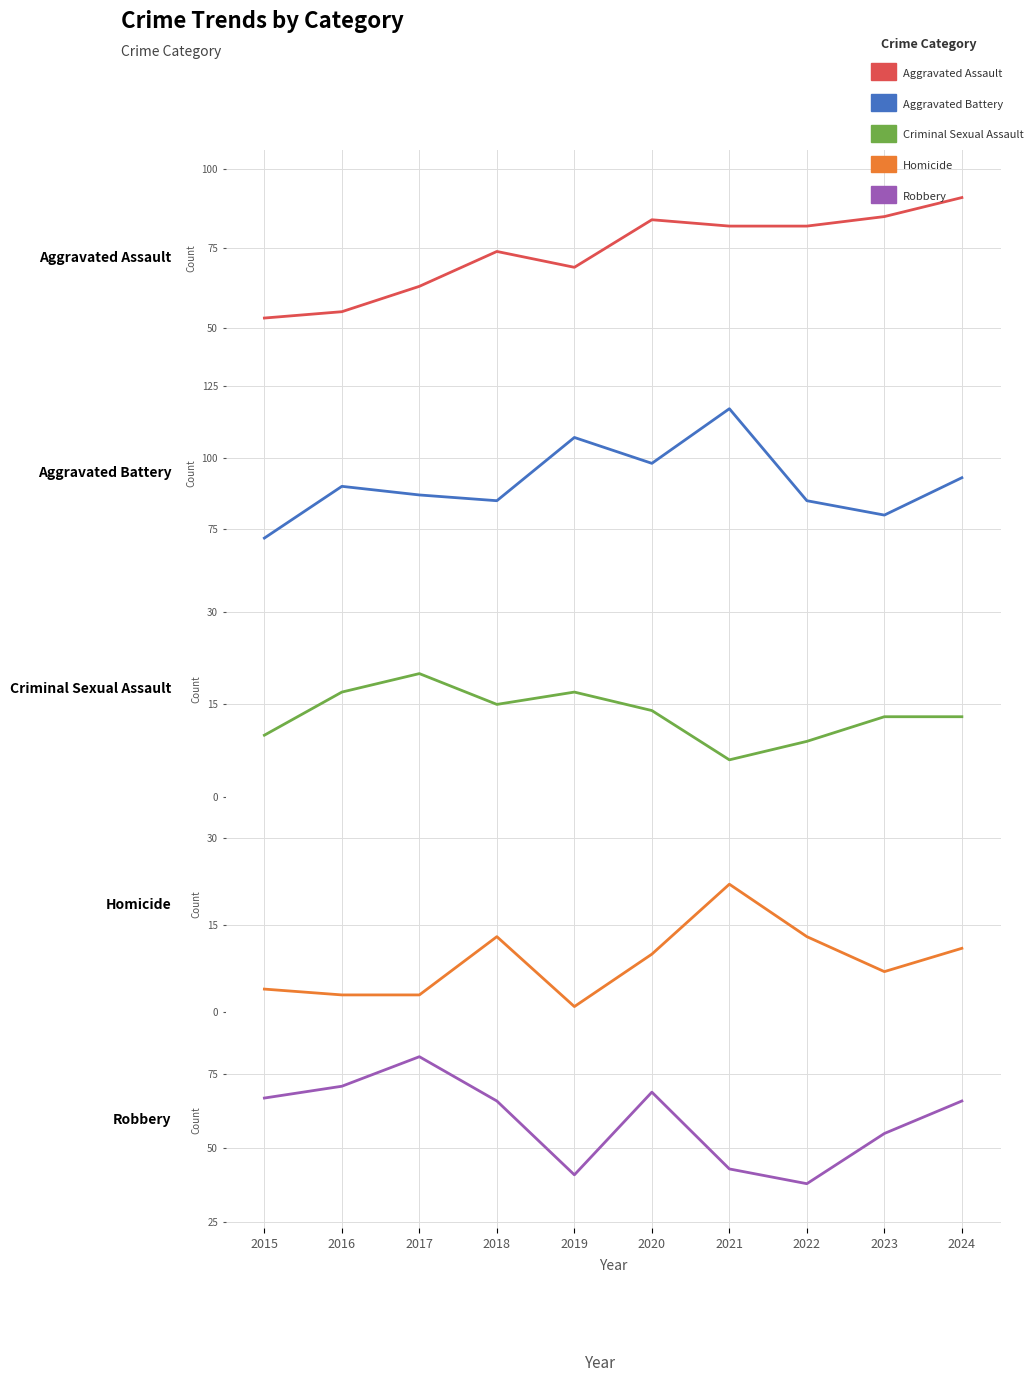

Reading right to left, transcribe all the data shown in this chart.

Aggravated Assault: 91	85	82	82	84	69	74	63	55	53
Aggravated Battery: 93	80	85	117	98	107	85	87	90	72
Criminal Sexual Assault: 13	13	9	6	14	17	15	20	17	10
Homicide: 11	7	13	22	10	1	13	3	3	4
Robbery: 66	55	38	43	69	41	66	81	71	67